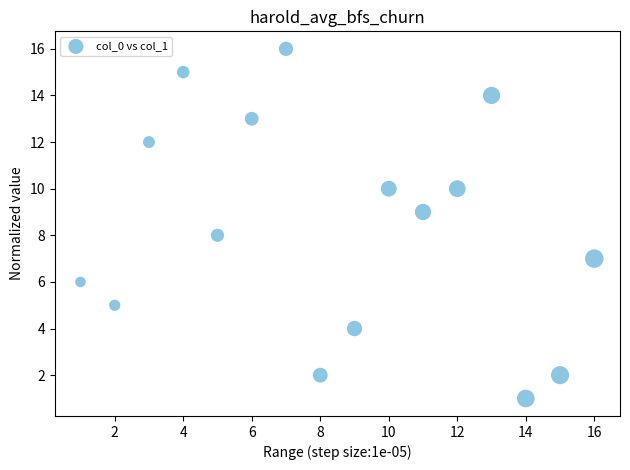

What is the range of Y values (max minus min)?

15